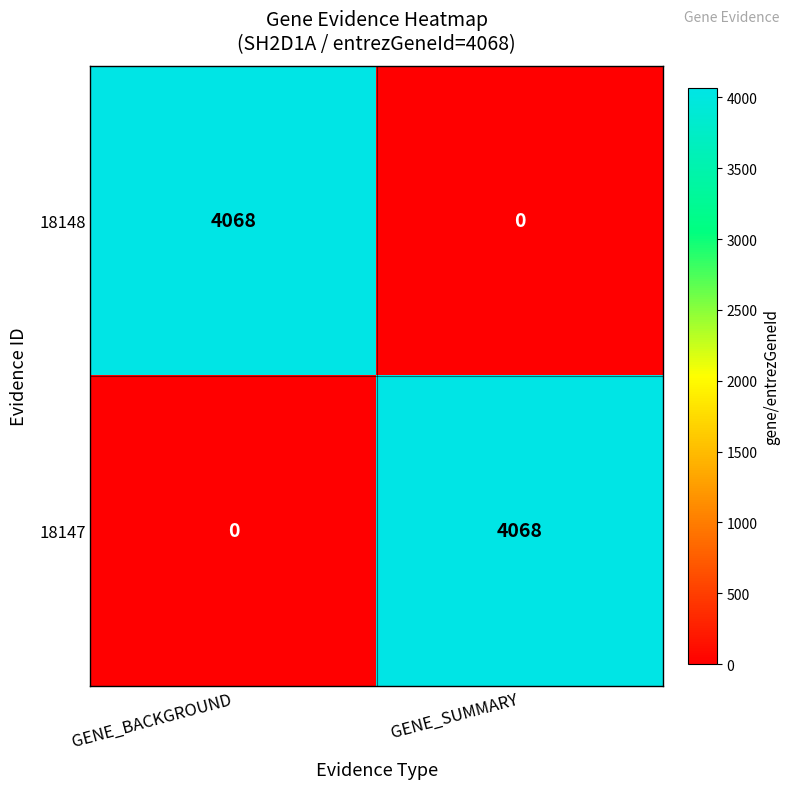

How many positive values does the 18147 series have?

1